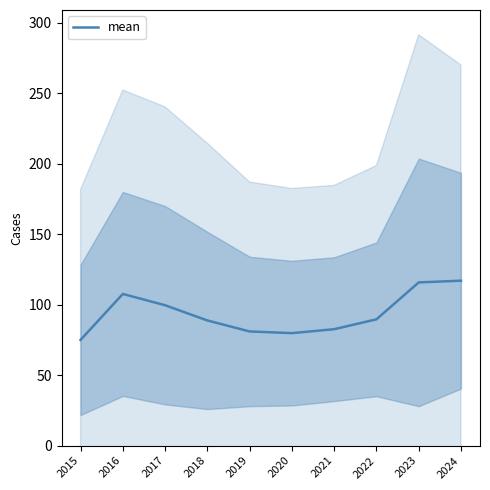

Reading right to left, list all the values displayed in this chart.

2024=117.0	2023=115.8	2022=89.6	2021=82.6	2020=79.8	2019=81.0	2018=88.8	2017=99.6	2016=107.6	2015=75.0